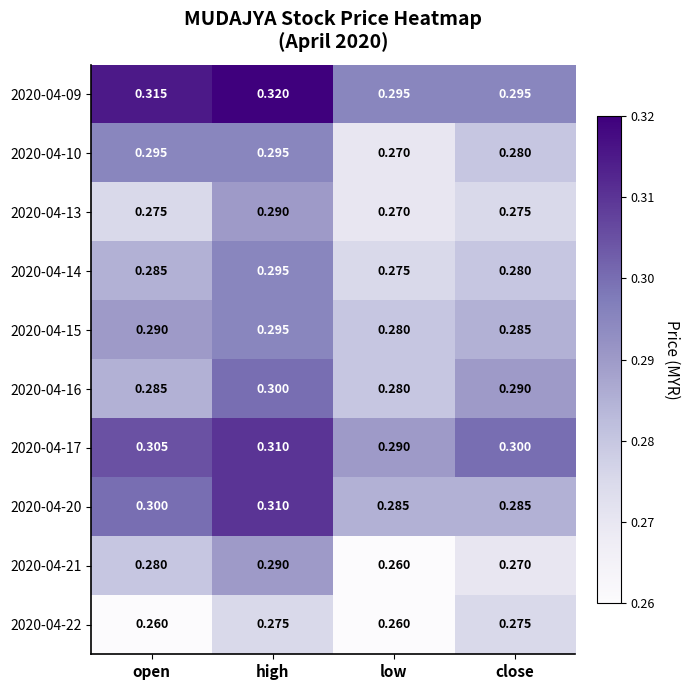

Count the number of categories in the chart.

4